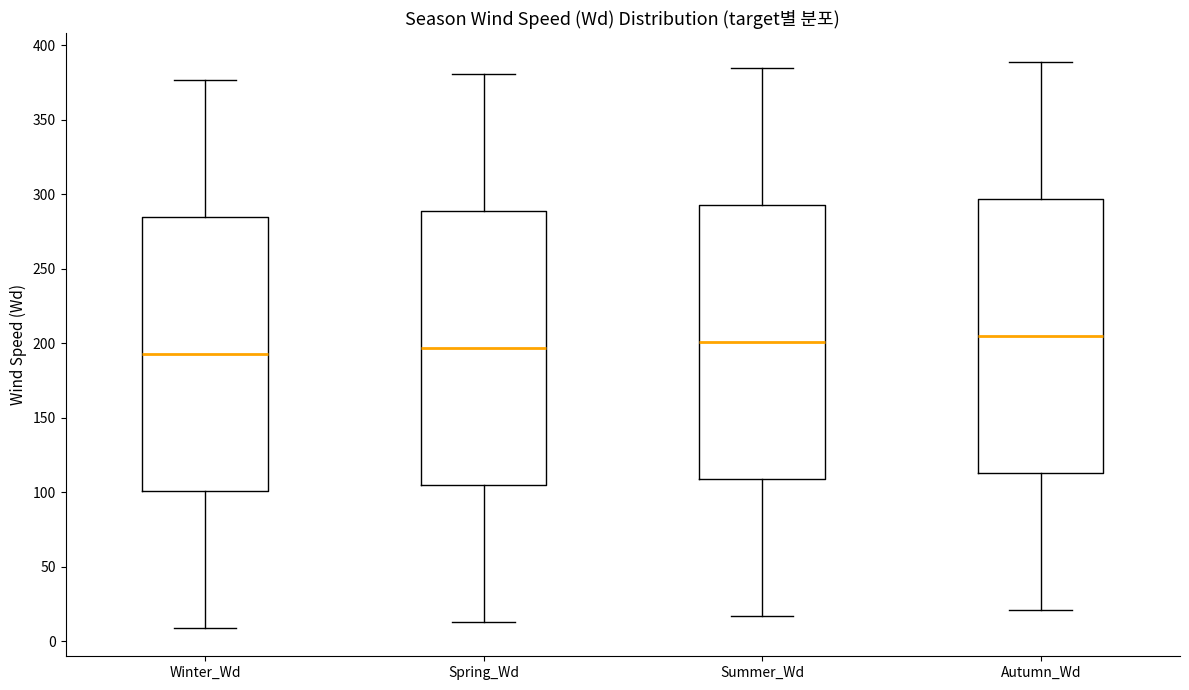

Reading left to right, transcribe this box plot: for each box, give where its median line is, the range the box spans, and where its two whiskers end, as read against the y-axis. The values are not printed on the chart, so give them approximately, as read against the axis.

Winter_Wd: median 195, box 100 to 285, whiskers 10 to 375
Spring_Wd: median 195, box 105 to 290, whiskers 15 to 380
Summer_Wd: median 200, box 110 to 295, whiskers 15 to 385
Autumn_Wd: median 205, box 115 to 295, whiskers 20 to 390